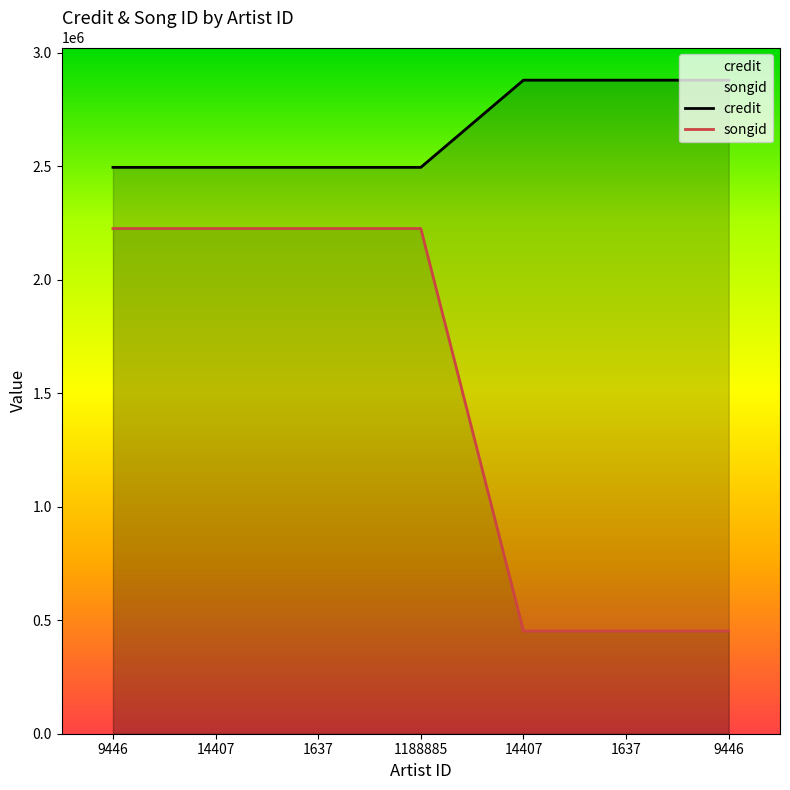

Rank the series at 1637 from highest to lowest value.

credit, songid